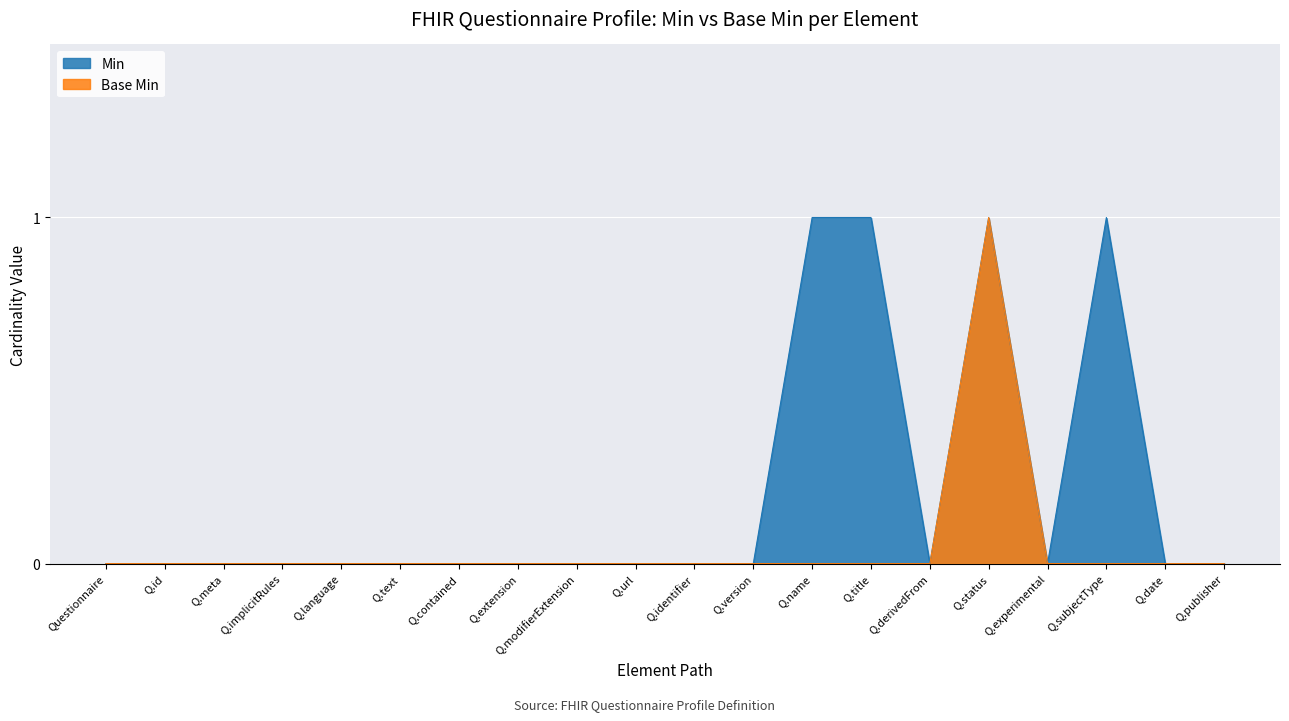

What is the sum of all Min values?

4